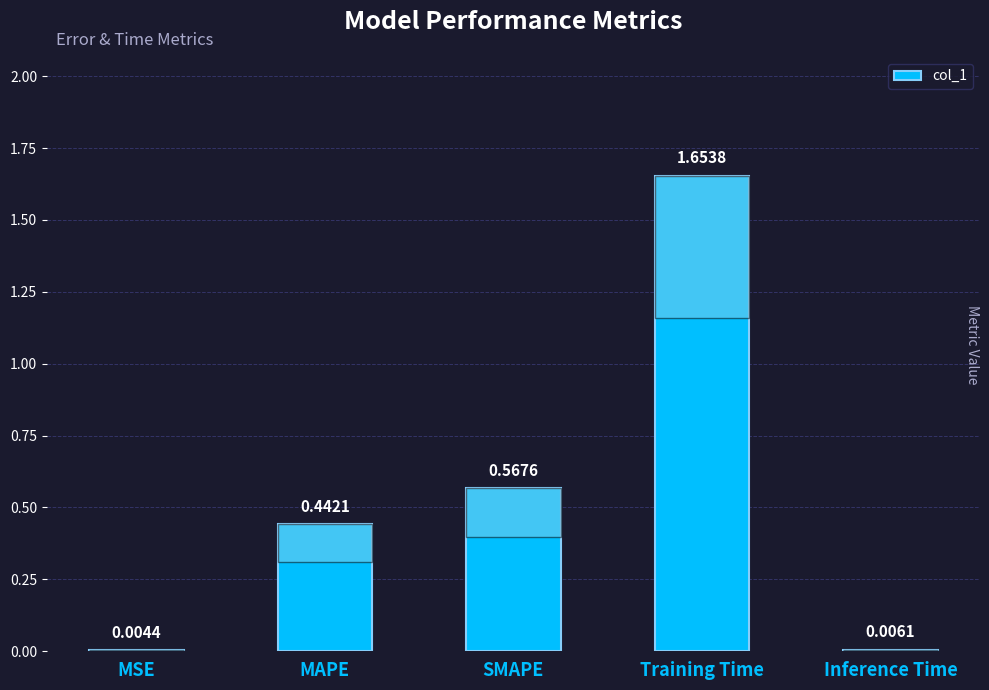

What is the change in value from SMAPE to Inference Time?

-0.6